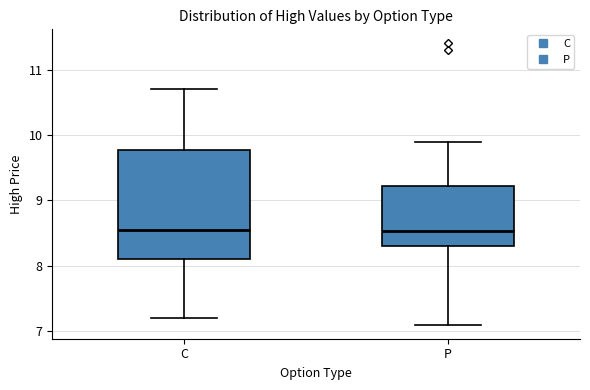

Reading left to right, transcribe this box plot: for each box, give where its median line is, the range the box spans, and where its two whiskers end, as read against the y-axis. The values are not printed on the chart, so give them approximately, as read against the axis.

C: median 8.6, box 8.1 to 9.8, whiskers 7.2 to 10.7
P: median 8.5, box 8.3 to 9.2, whiskers 7.1 to 9.9